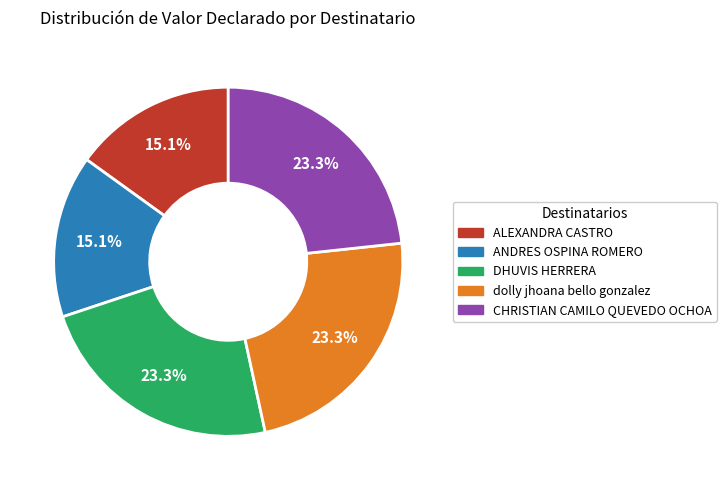

Is there a majority slice in this chart?

No